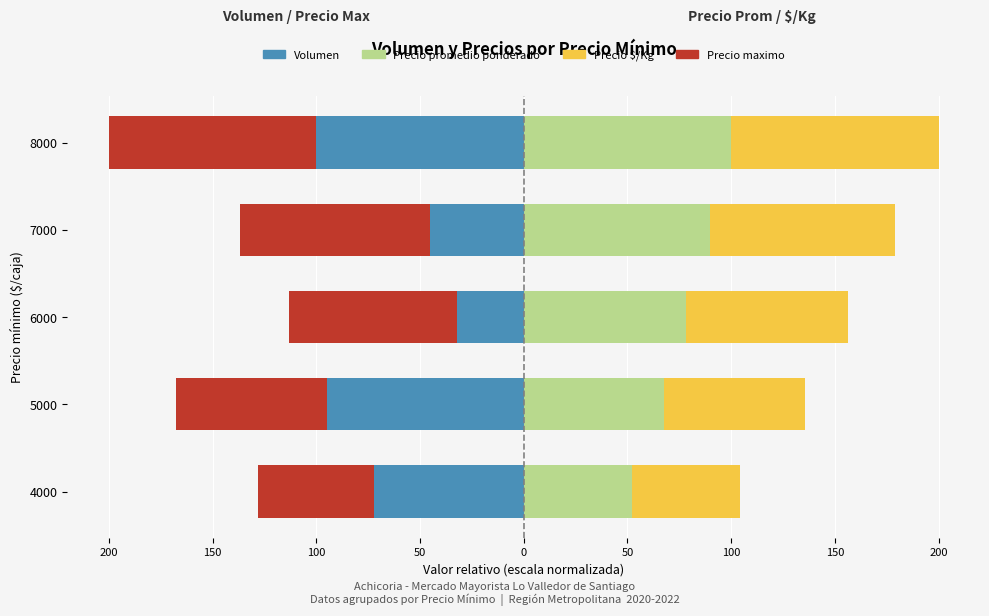

How many values in the Precio promedio ponderado series are below 78?

2